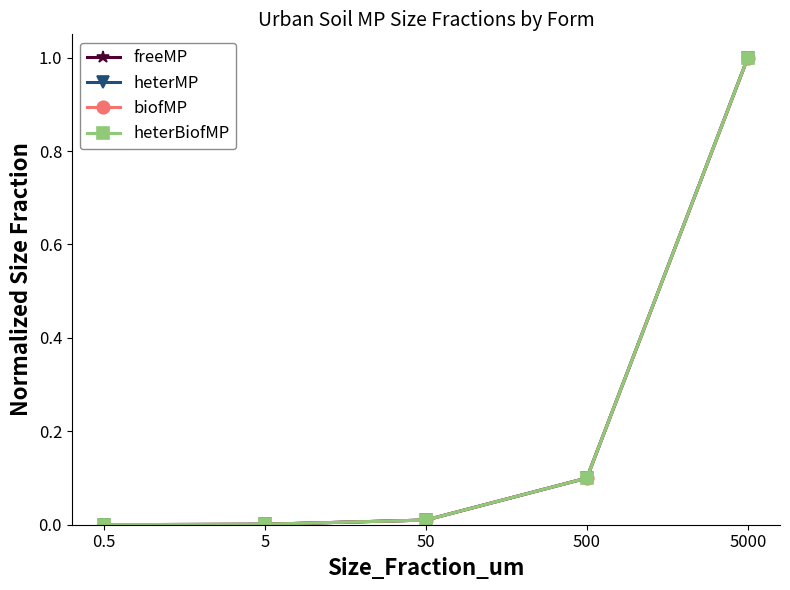

Where is biofMP nearest to the value 0?

0.5